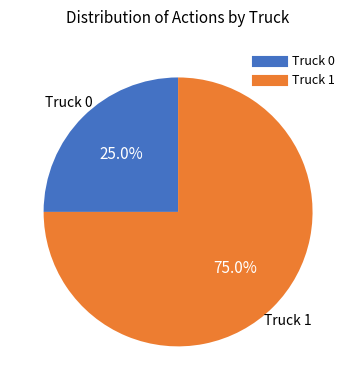

Count the number of slices in the pie.

2